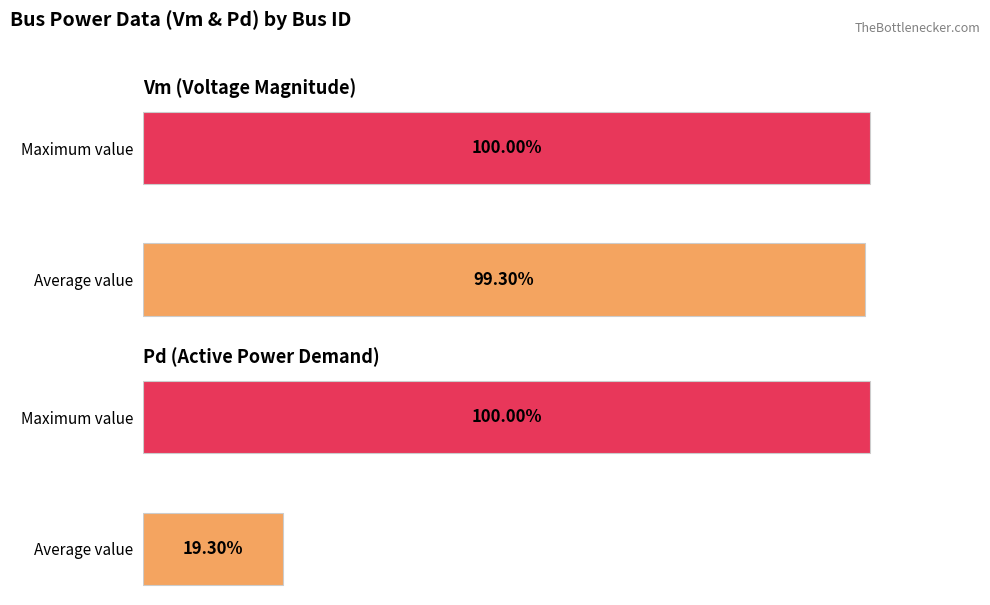

Between Average value and Maximum value, which series saw the biggest shift?

Pd (Active Power Demand)